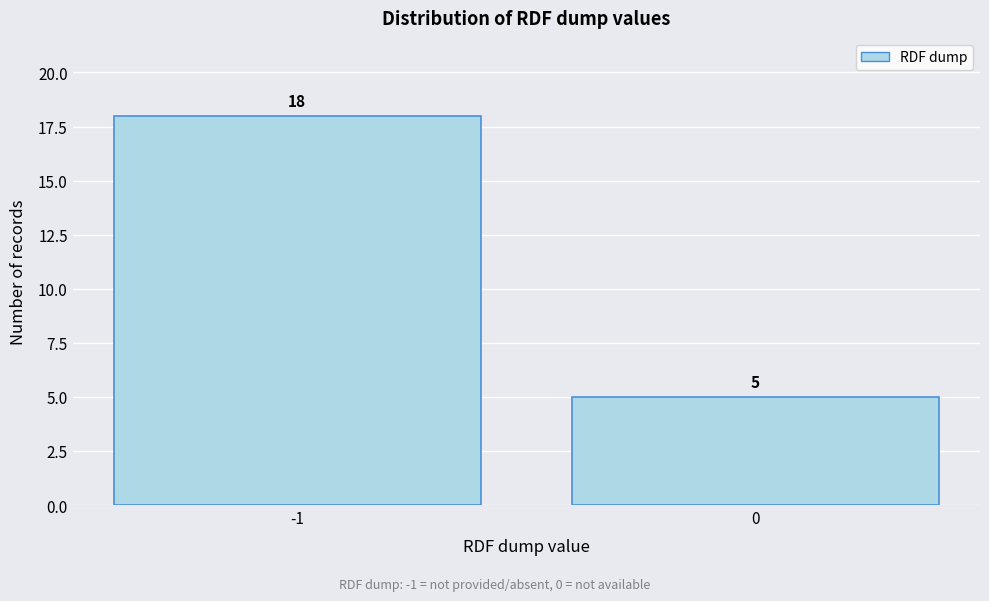

Reading right to left, what are all the values shown in this chart?

5	18